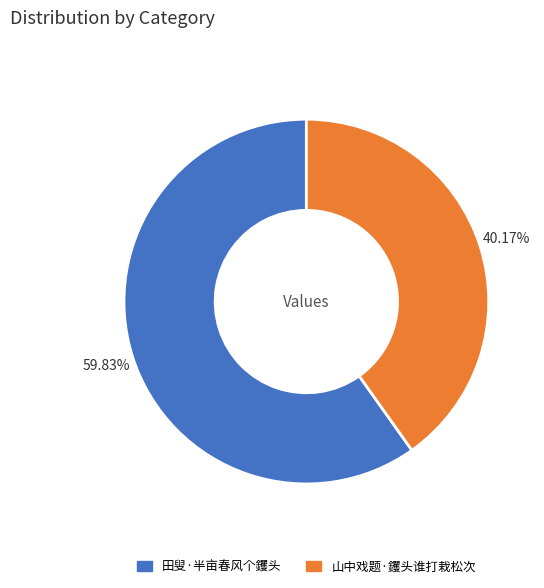

True or false: 田叟·半亩春风个钁头 accounts for 60% of the total.

True